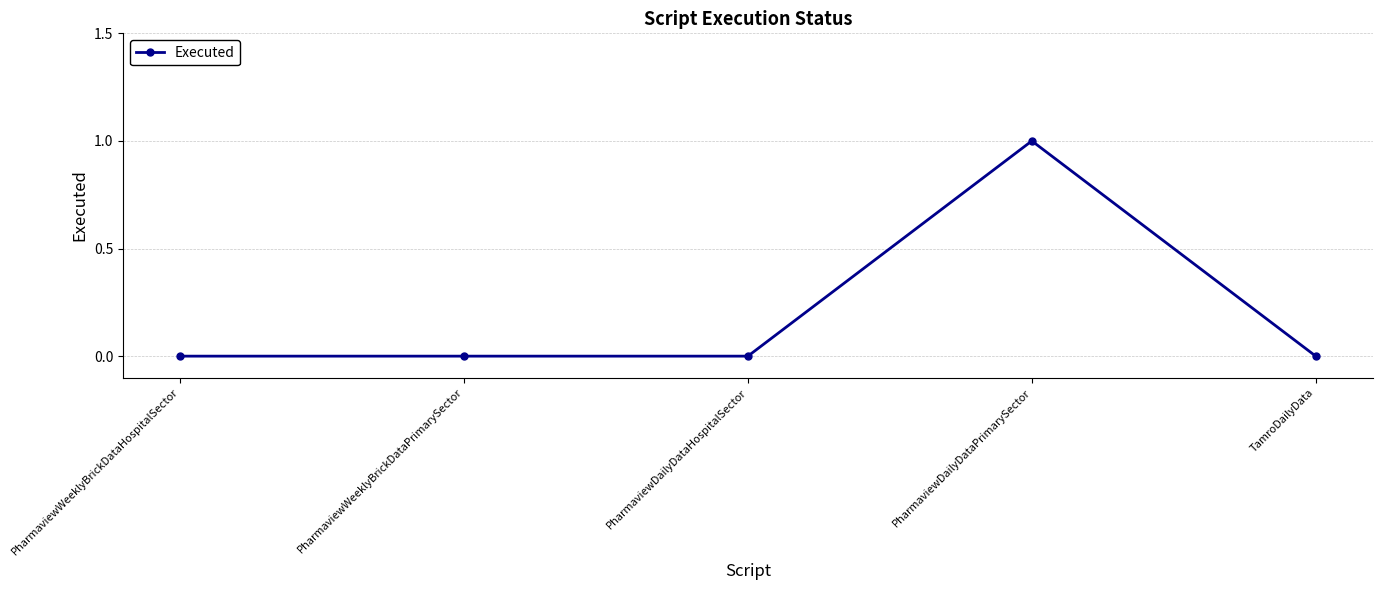

What is the label of the 3rd point from the right?

PharmaviewDailyDataHospitalSector